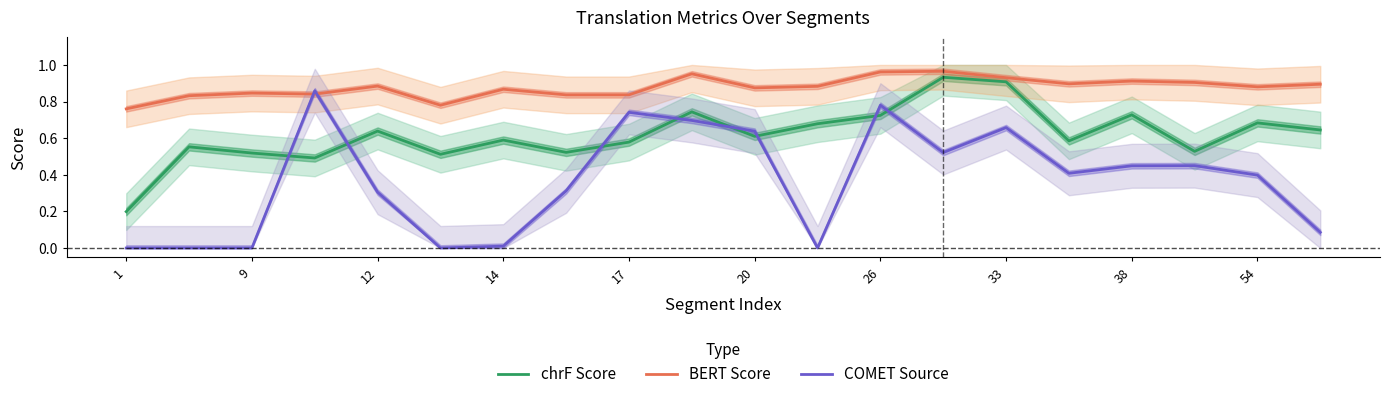

What is the value of the BERT Score point at the 3rd from the left?

0.8